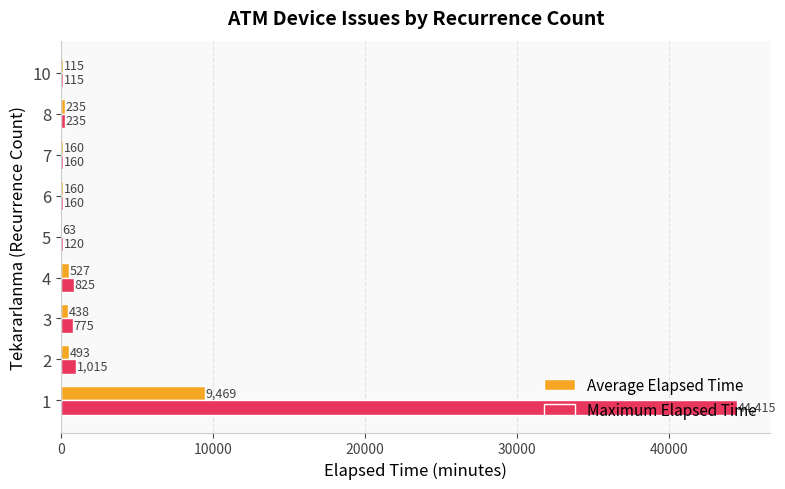

What is the sum of the Maximum Elapsed Time values at 8 and 1?

44650